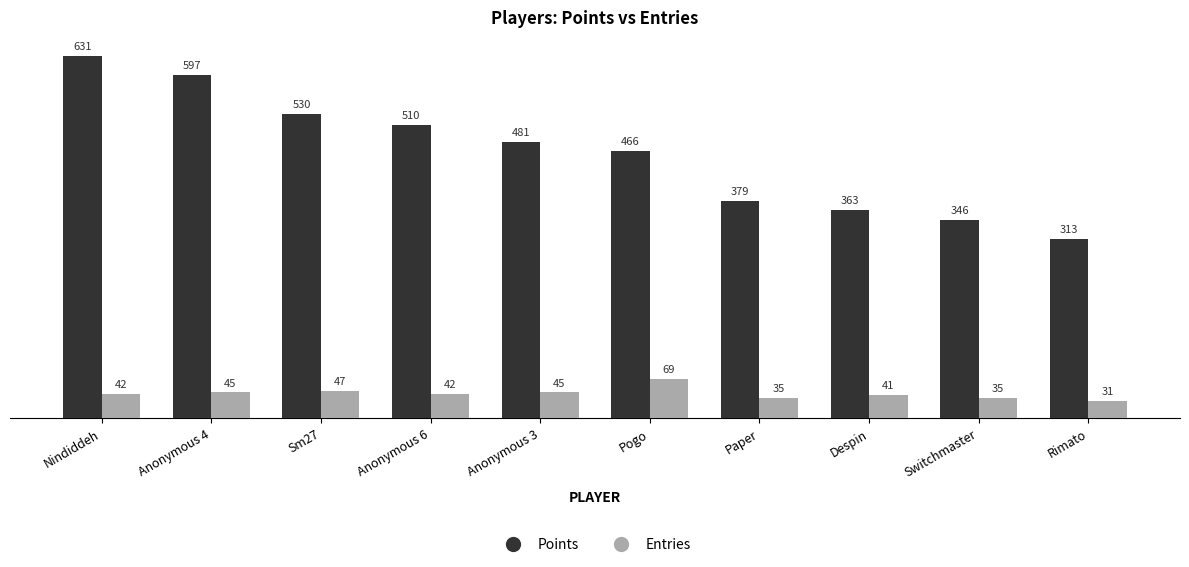

Rank the series by their average value, from lowest to highest.

Entries, Points